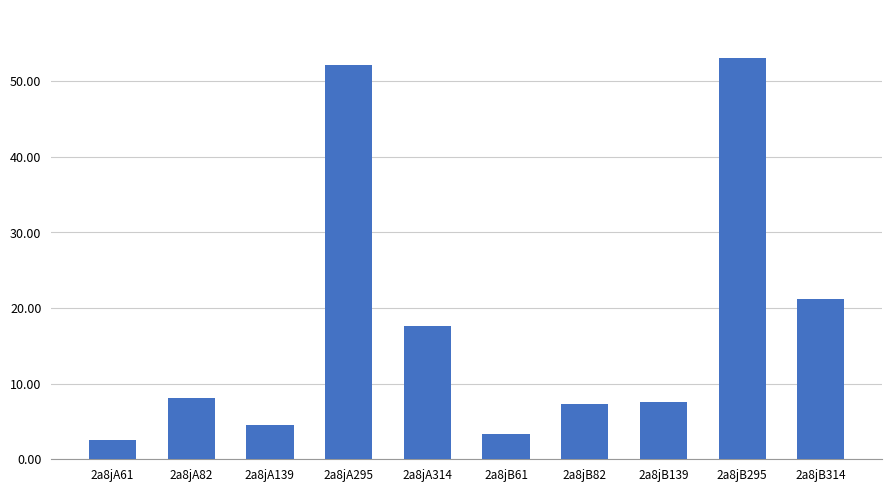

What is the greatest value displayed?

53.1